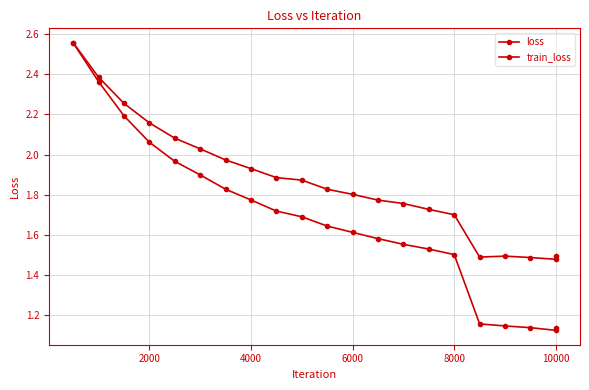

List the series in order of their peak value, highest first.

loss, train_loss